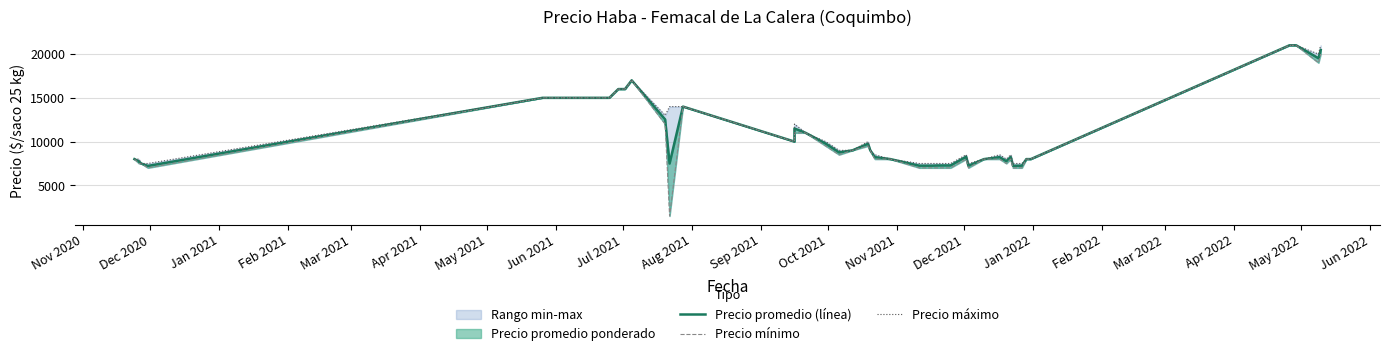

What is the sum of all Precio máximo values?

440500